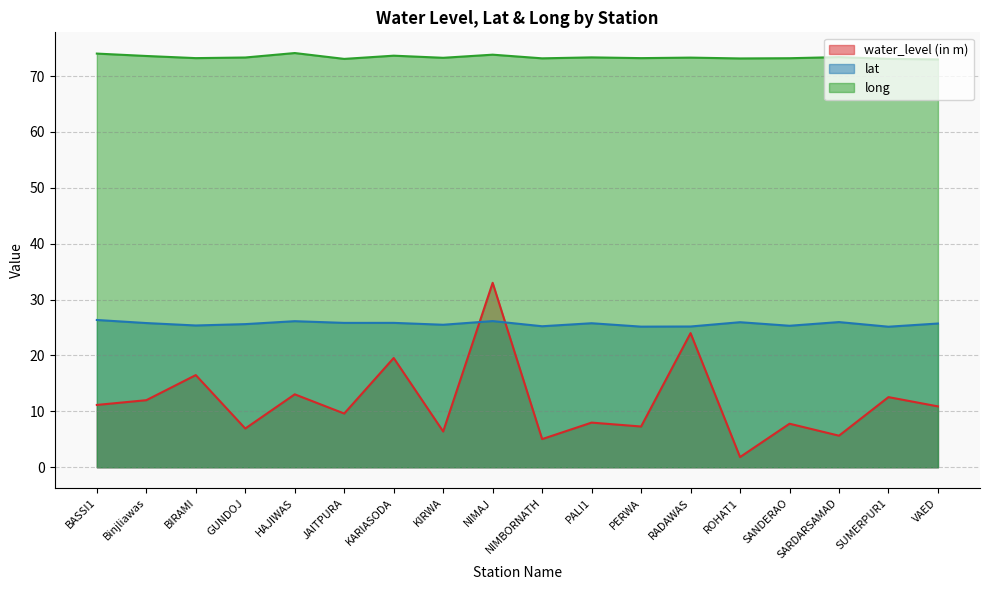

What is the total value across all series at Binjliawas?

111.4